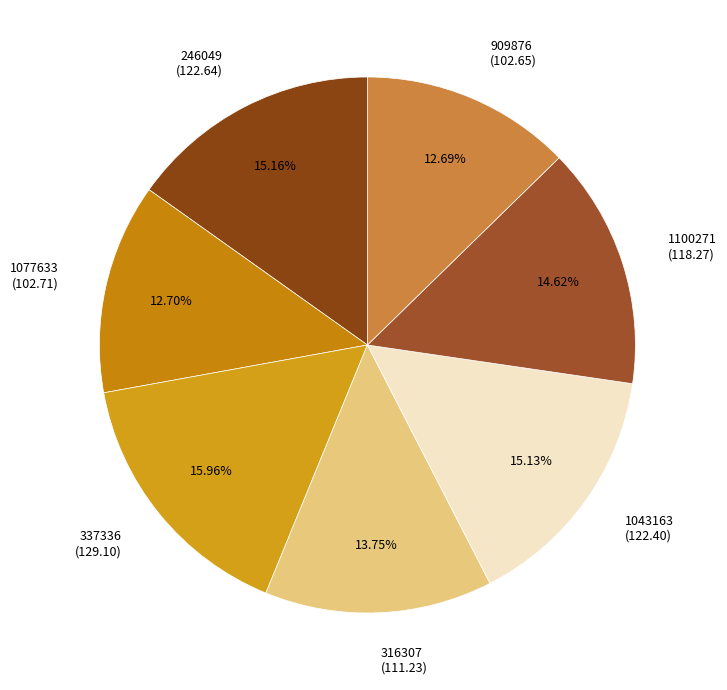

To the nearest percent, what is the difference between the 909876 and 246049 slice percentages?

2%